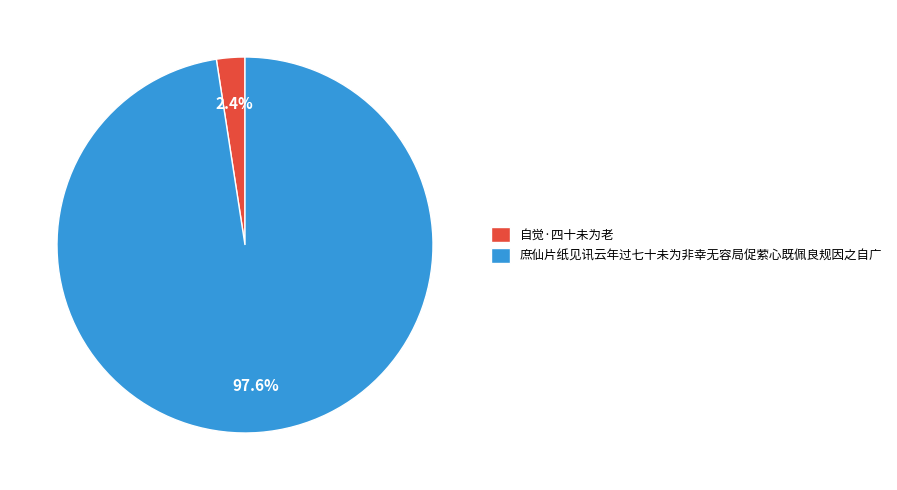

Which has a higher value, 自觉·四十未为老 or 庶仙片纸见讯云年过七十未为非幸无容局促萦心既佩良规因之自广?

庶仙片纸见讯云年过七十未为非幸无容局促萦心既佩良规因之自广